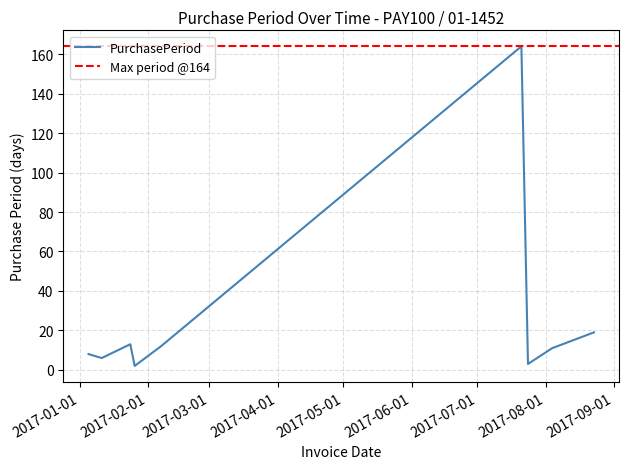

True or false: the data shows 3 at 2017-01-26.

False